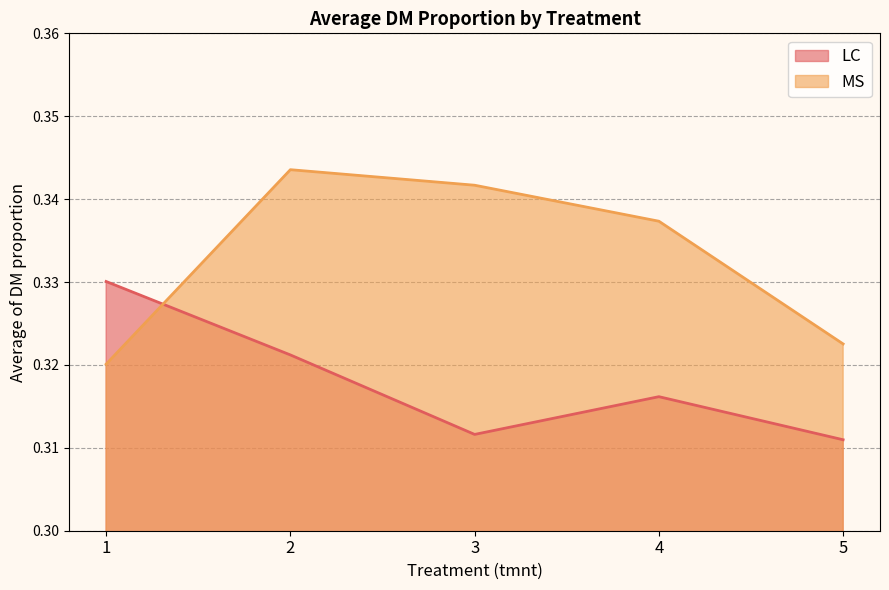

The MS series shows 0.2 at 5. True or false?

False